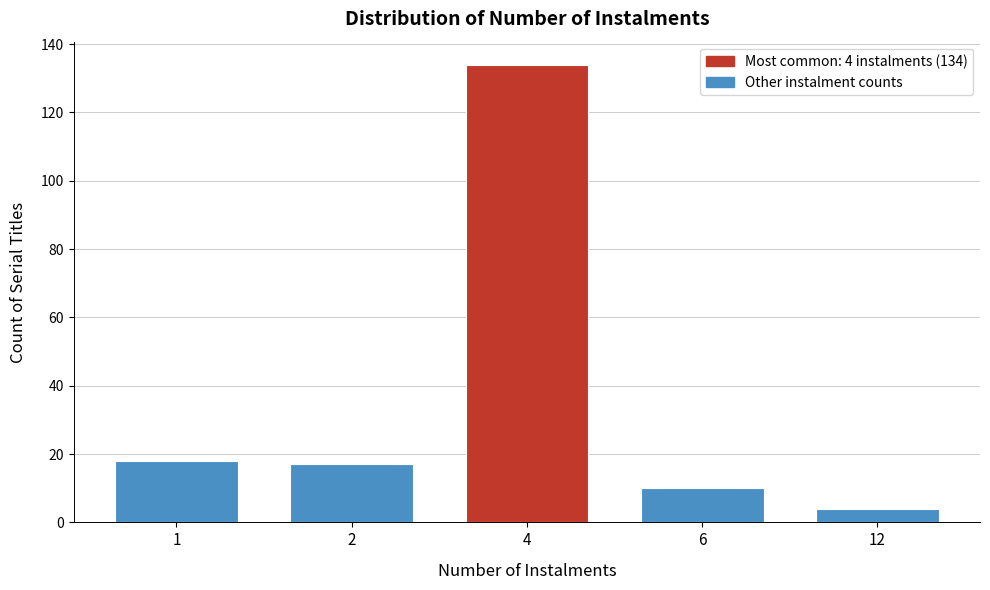

Reading left to right, list all the values displayed in this chart.

1=18	2=17	4=134	6=10	12=4